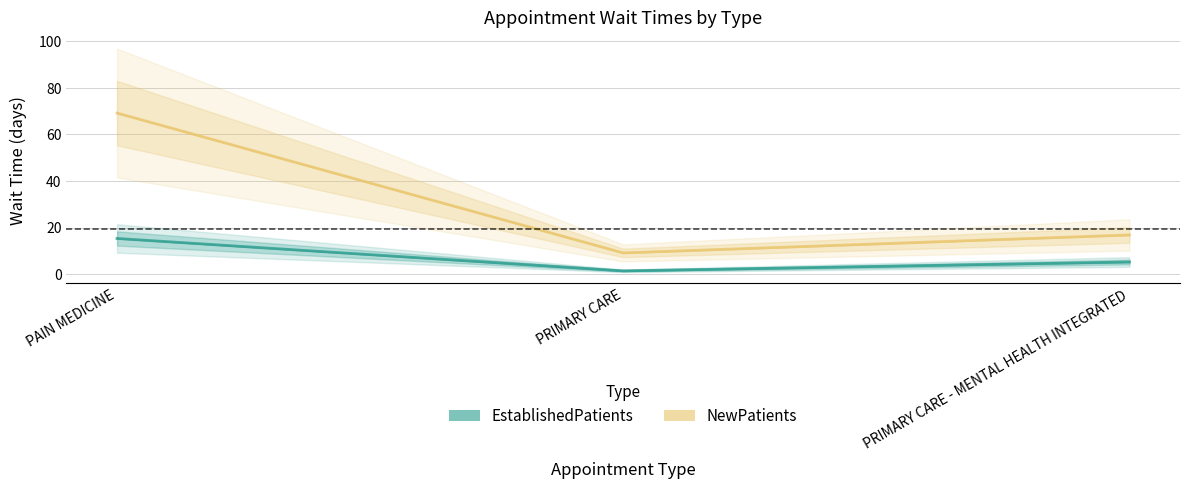

At which category is the sum across all series the highest?

PAIN MEDICINE